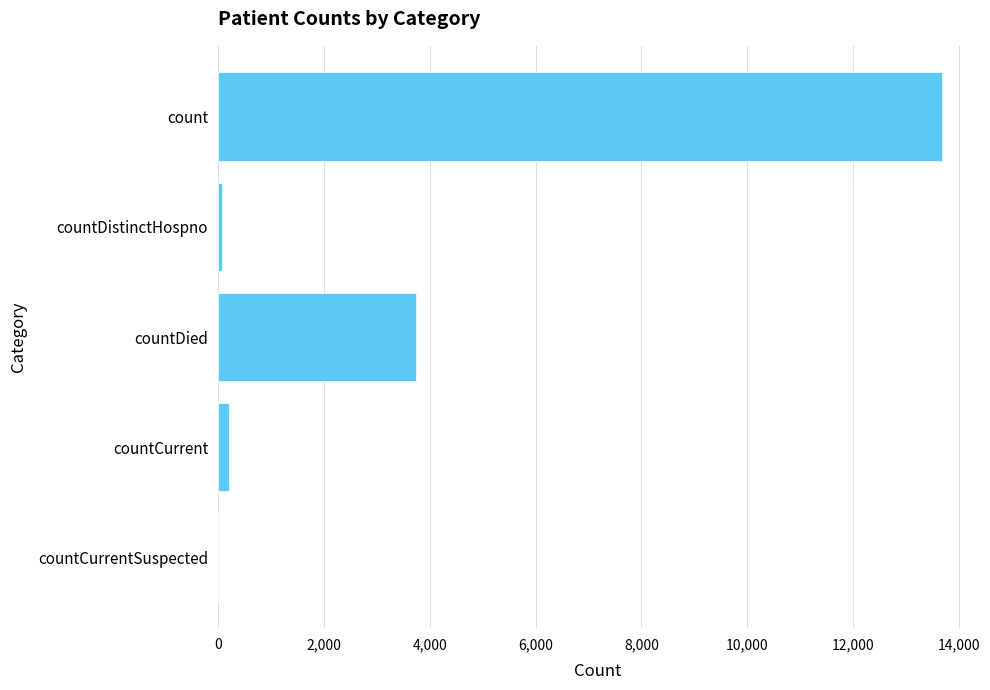

Read the value at count.

13674